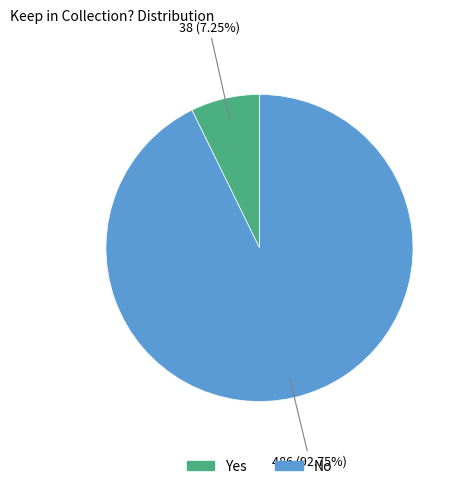

What is the total percentage of No and Yes?

100.0%